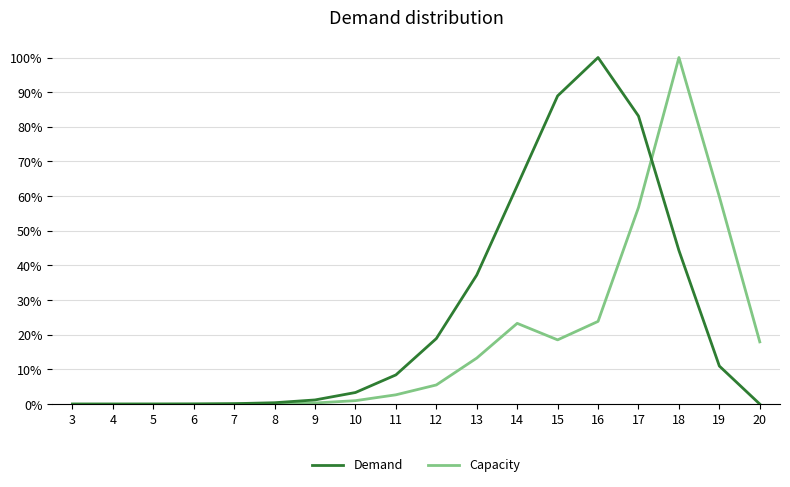

Rank the series by their average value, from lowest to highest.

Capacity, Demand